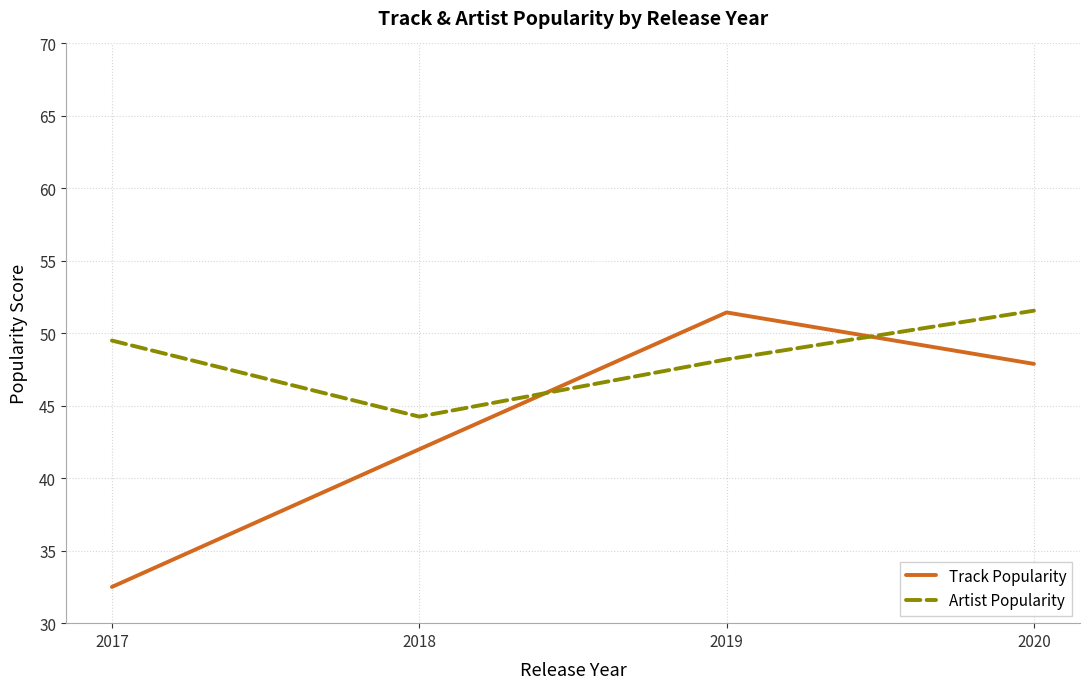

How many times do Artist Popularity and Track Popularity cross each other?

2